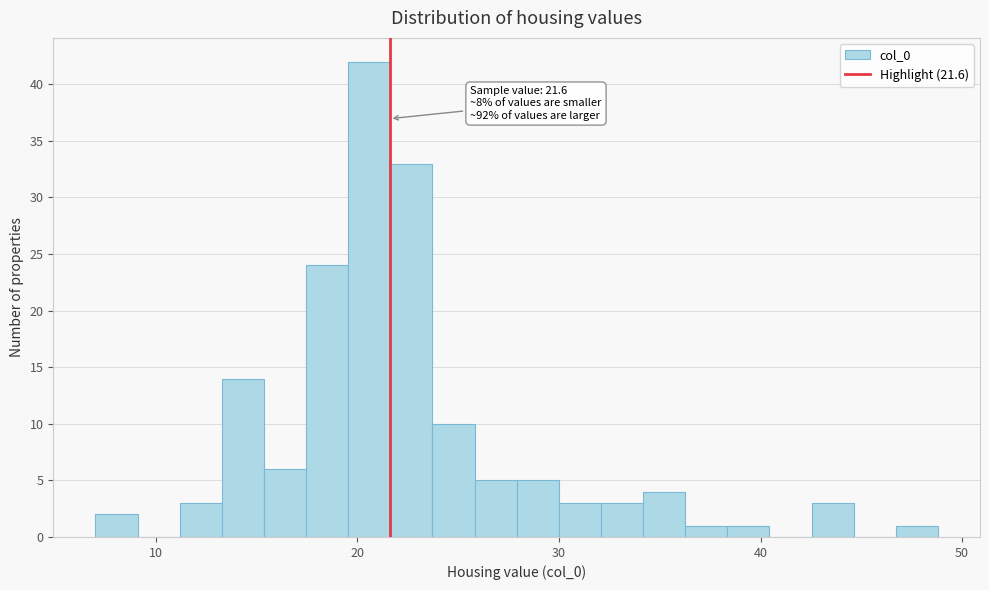

Around what value on the x-axis is the tallest bar? Give the approximate position of its centre, as read against the axis.

21